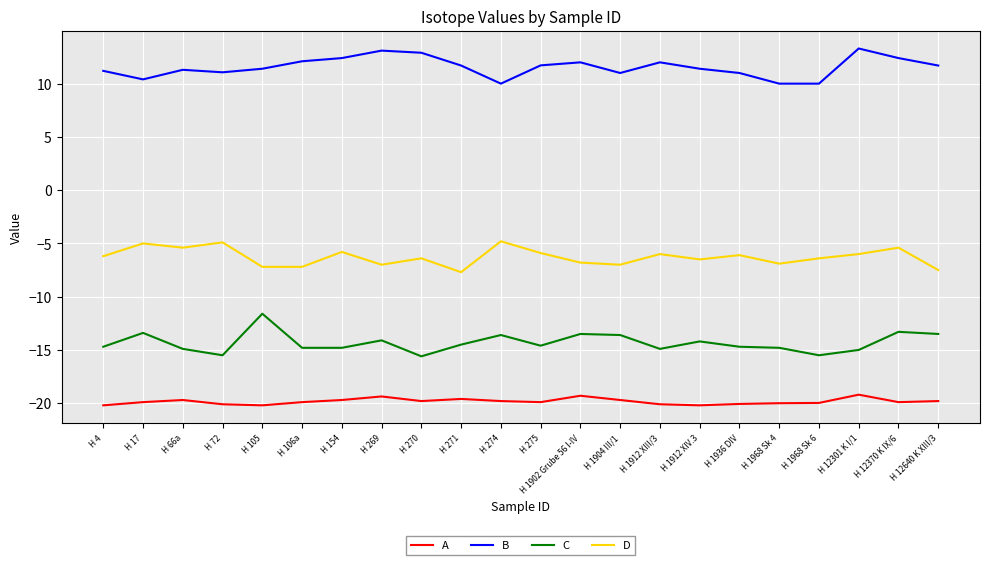

How many lines are shown in the chart?

4